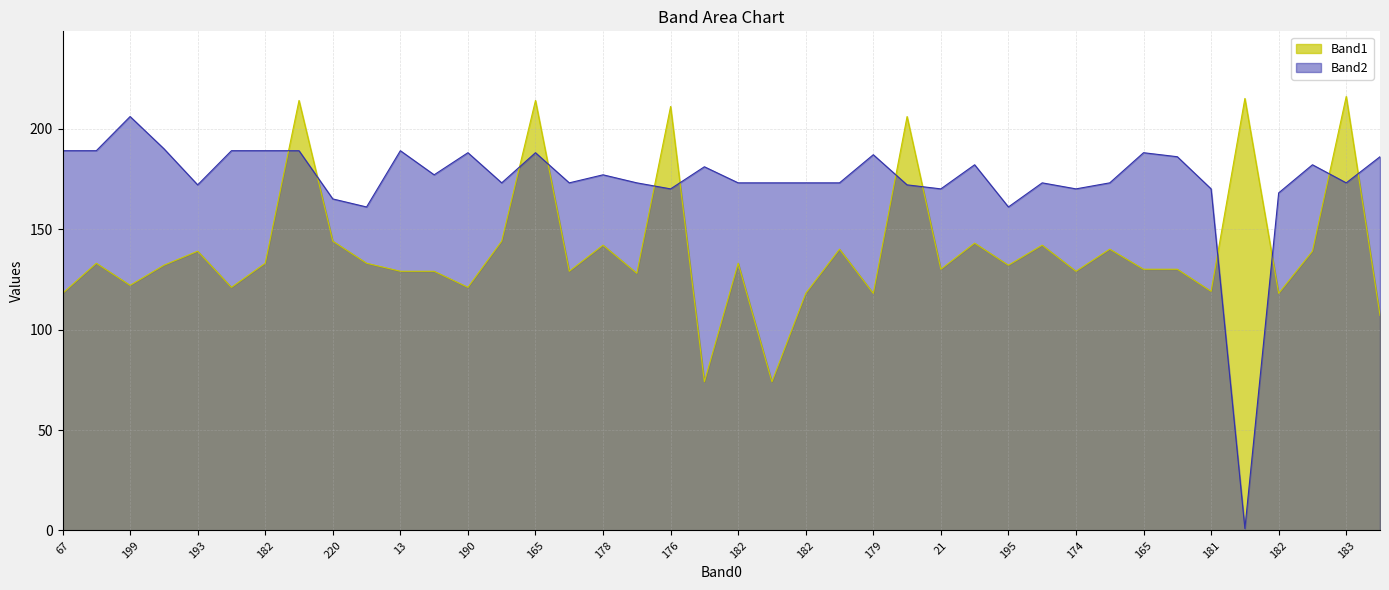

What are all the series names shown in the legend?

Band1, Band2